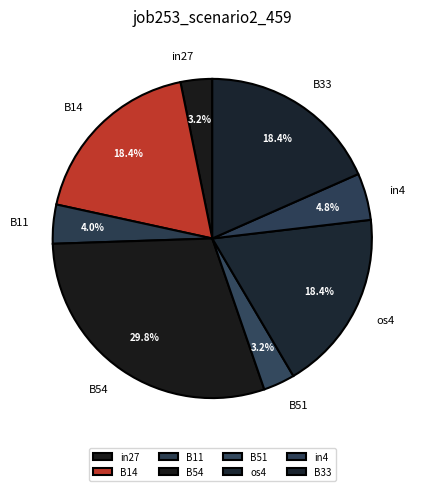

Count the number of slices in the pie.

8